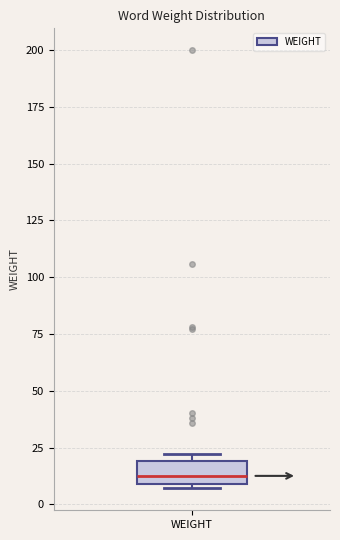

Transcribe this box plot: give where the median line is, the range the box spans, and where the two whiskers end, as read against the y-axis. The values are not printed on the chart, so give them approximately, as read against the axis.

median 15, box 10 to 20, whiskers 5 to 20 (just above the box's upper edge)